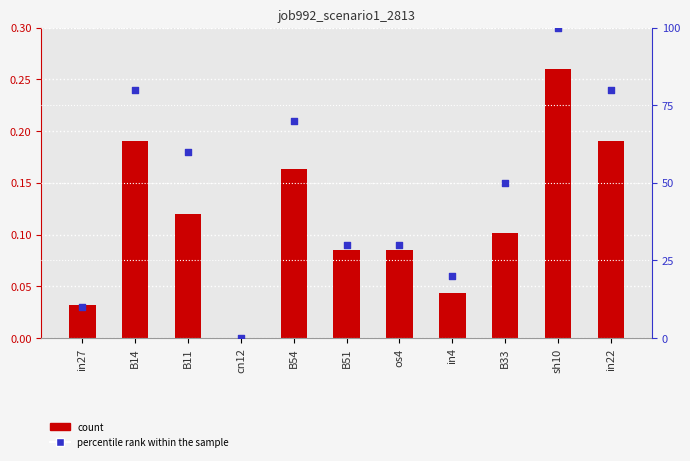

Which series has the largest Y range (max minus min)?

percentile rank within the sample